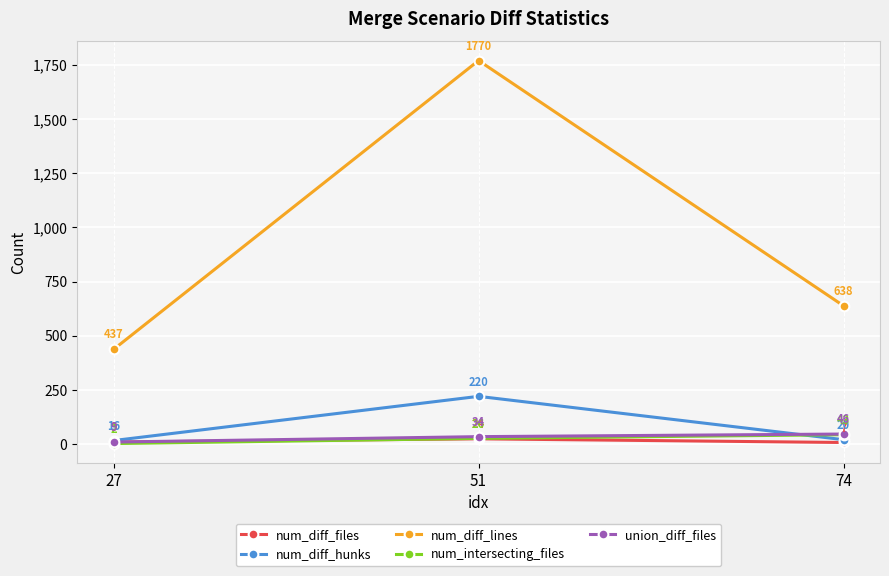

Count the union_diff_files values in the range 9 to 46.

3